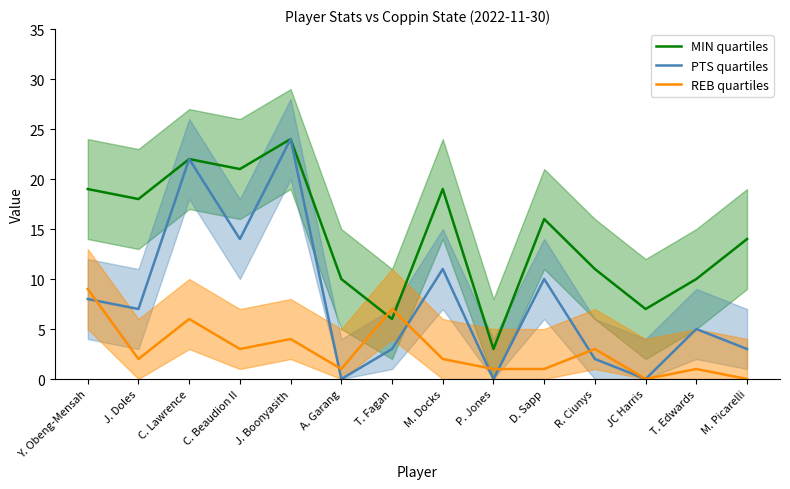

Between which two adjacent categories do PTS quartiles and REB quartiles first intersect?

Y. Obeng-Mensah and J. Doles